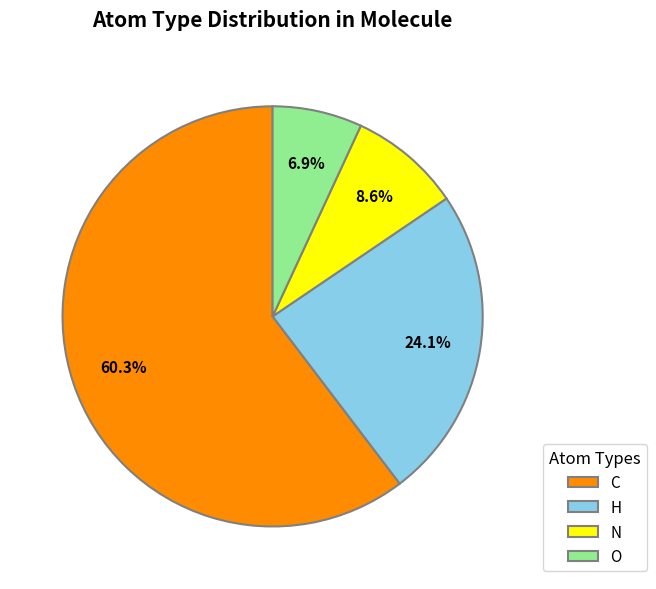

To the nearest percent, what is the difference between the largest and smallest slice percentages?

53%